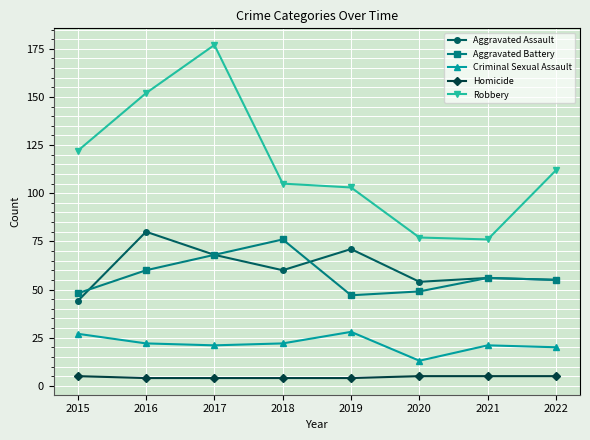

The Aggravated Assault series shows 60 at 2018. True or false?

True